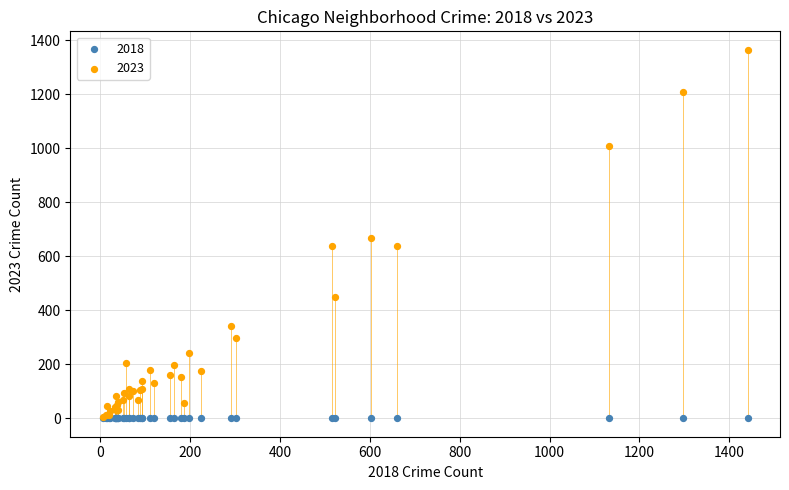

In the 2023 series, what Y value is closest to 685?

667